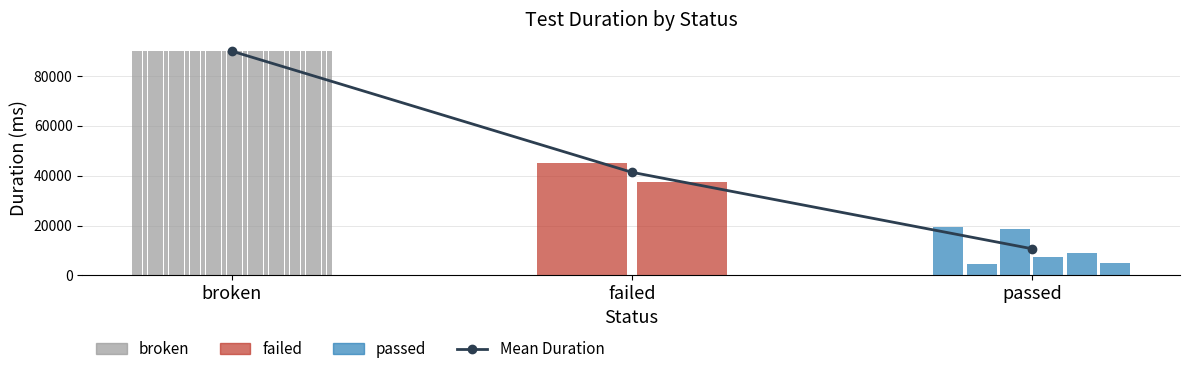

What is the difference between the second highest and minimum values?

30692.7